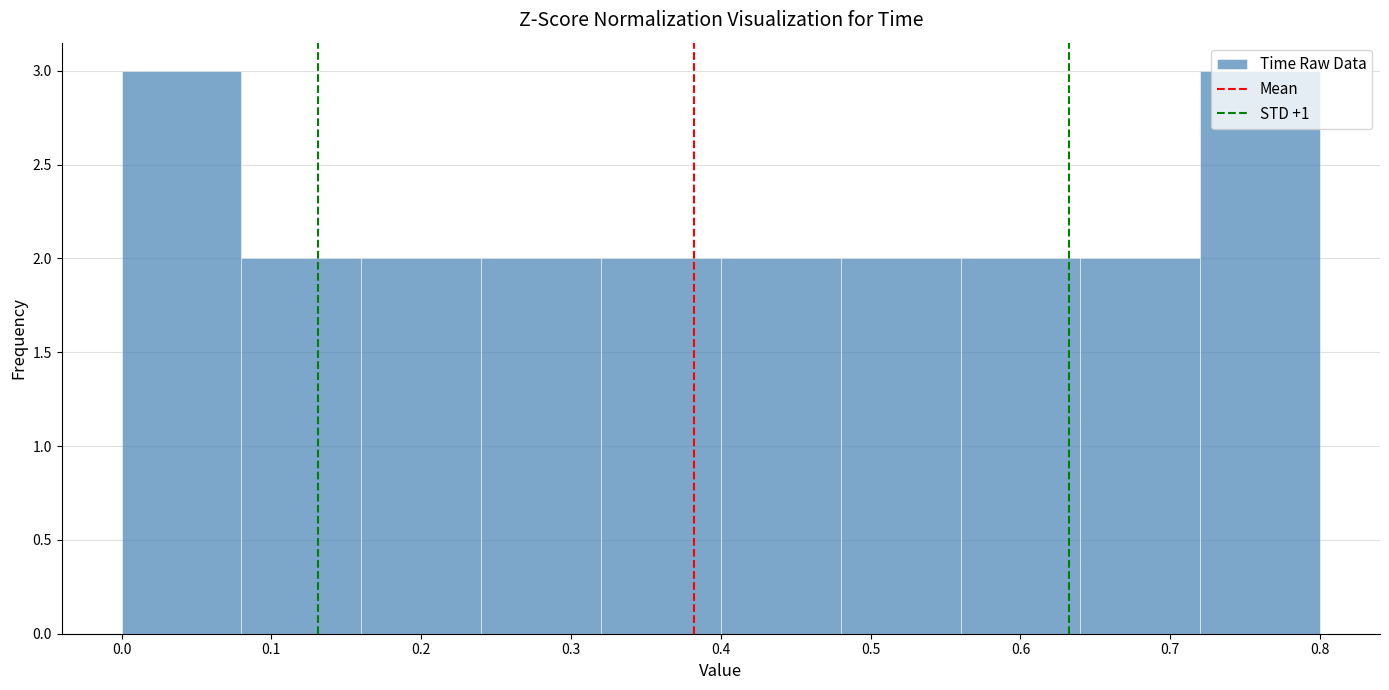

What is the height of the bar covering 0.40 to 0.48 on the x-axis? The values are not printed on the chart, so give them approximately, as read against the axis.

2